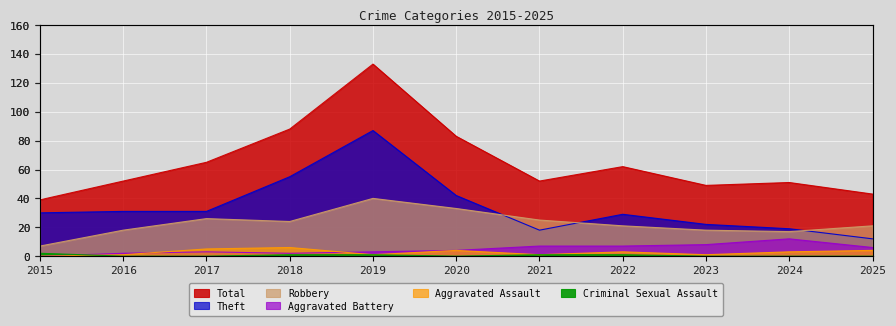

Does the chart display data point markers on the line(s)?

No